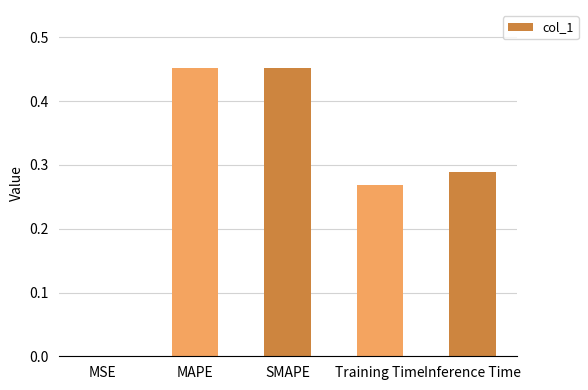

What is the sum of all values?

1.5